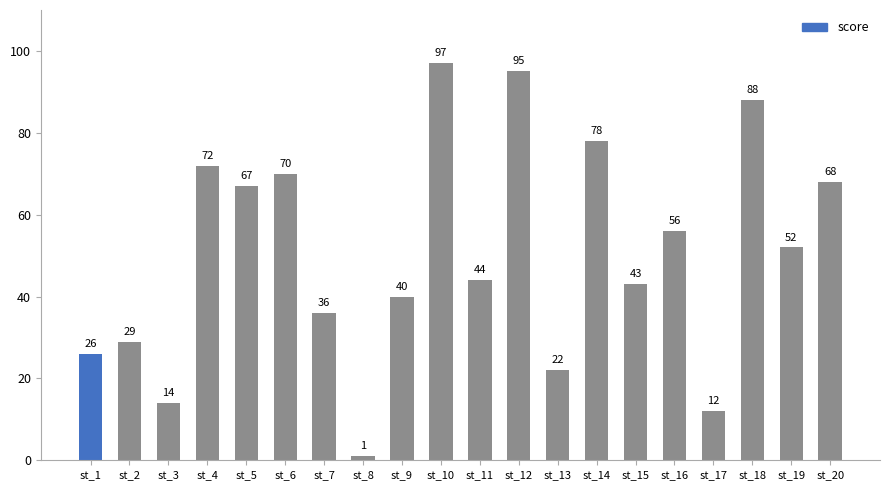

Reading left to right, what are all the values shown in this chart?

26	29	14	72	67	70	36	1	40	97	44	95	22	78	43	56	12	88	52	68